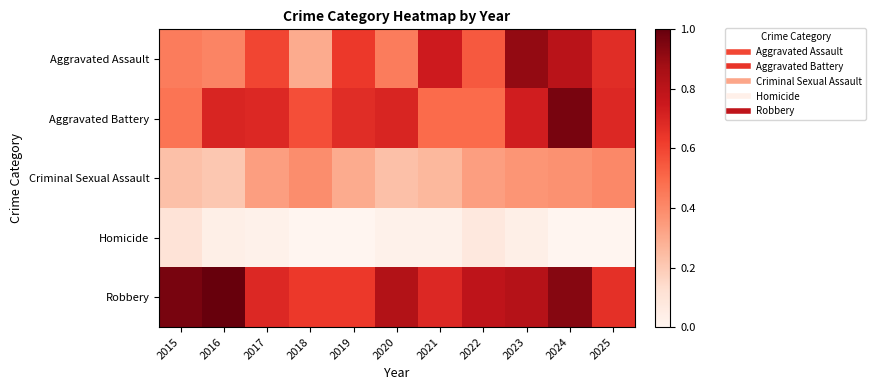

Rank the series by their maximum value, from lowest to highest.

Homicide, Criminal Sexual Assault, Aggravated Assault, Aggravated Battery, Robbery